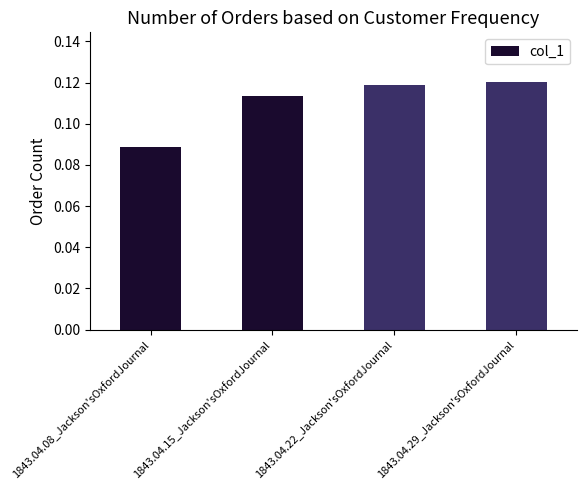

Count the values in the range 0 to 1.

4